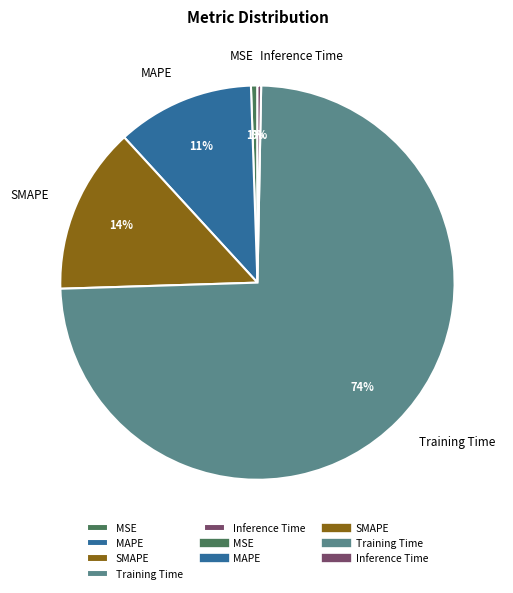

Do Inference Time and SMAPE together represent more than half of the pie?

No